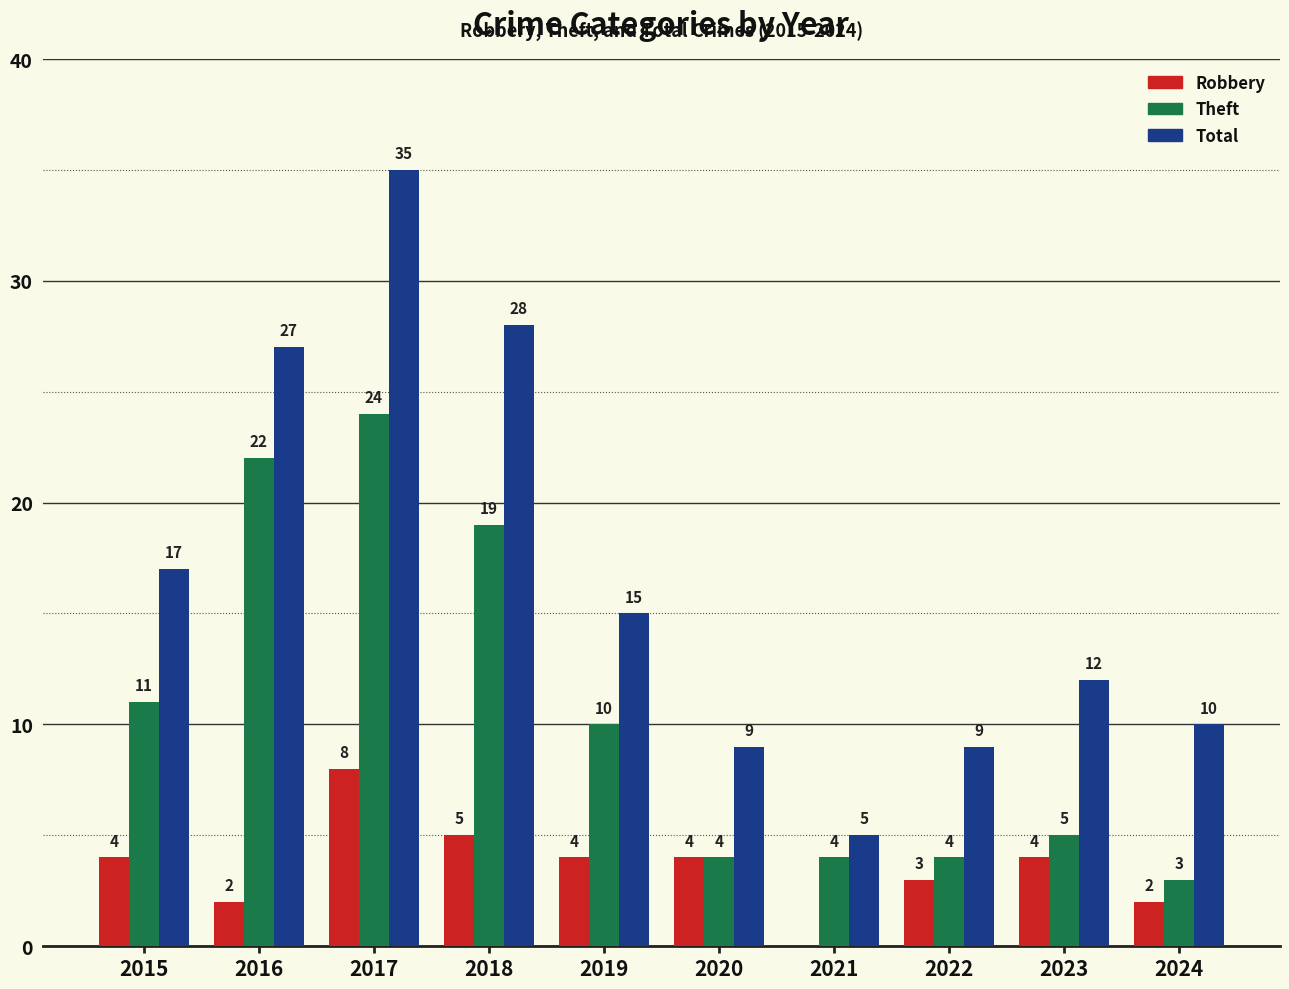

Which series has the widest spread of values?

Total